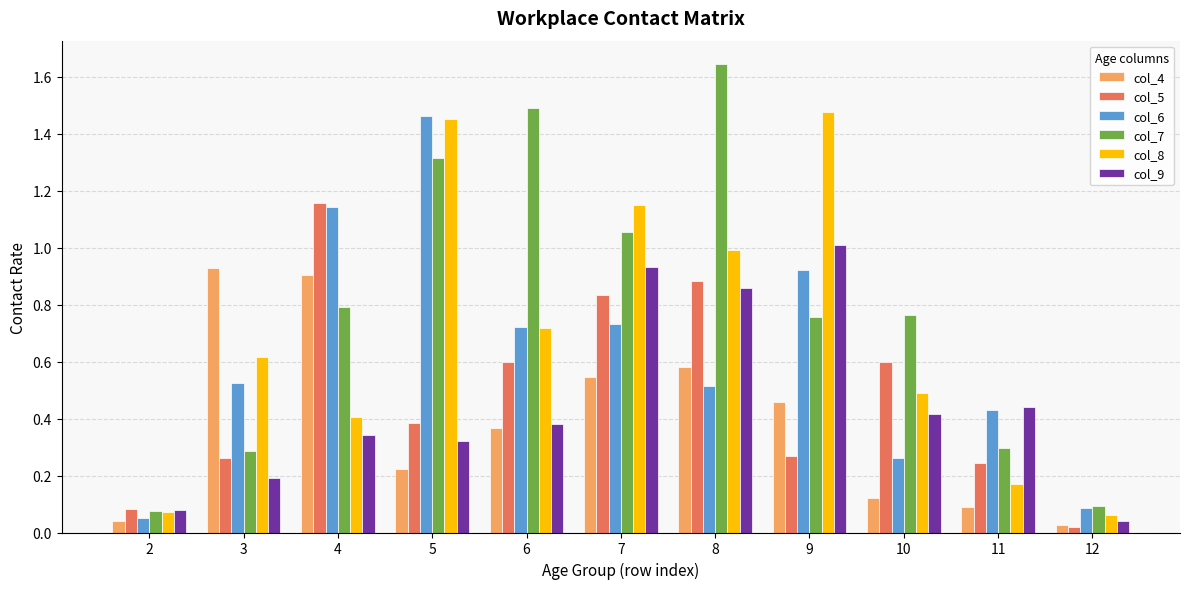

Which series has the largest total across all categories?

col_7